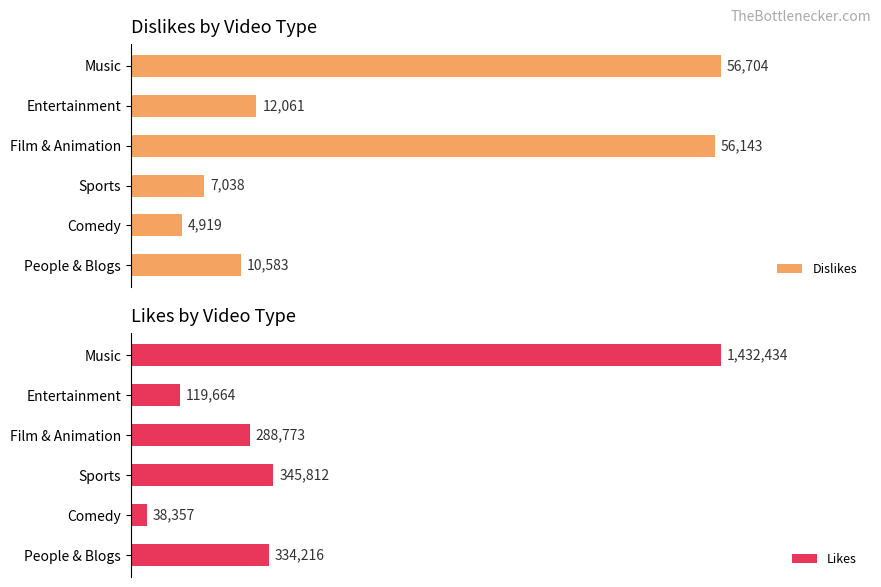

At which label does Likes reach its minimum?

Comedy